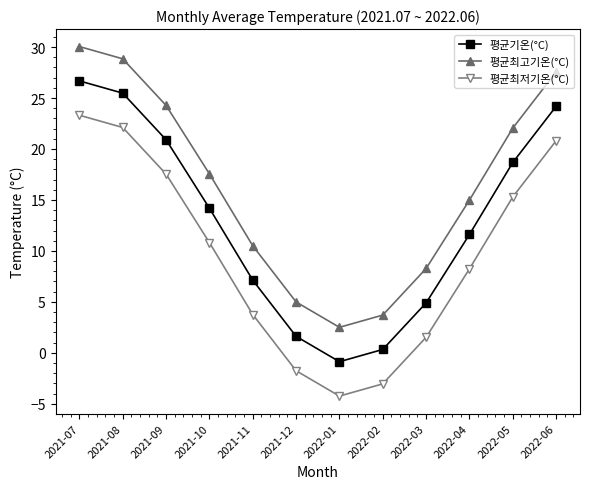

Reading left to right, transcribe all the data shown in this chart.

평균기온(°C): 2021-07=26.7	2021-08=25.5	2021-09=20.9	2021-10=14.2	2021-11=7.1	2021-12=1.6	2022-01=-0.9	2022-02=0.3	2022-03=4.9	2022-04=11.6	2022-05=18.7	2022-06=24.2
평균최고기온(°C): 2021-07=30.1	2021-08=28.8	2021-09=24.3	2021-10=17.6	2021-11=10.5	2021-12=5.0	2022-01=2.5	2022-02=3.7	2022-03=8.3	2022-04=15.0	2022-05=22.1	2022-06=27.6
평균최저기온(°C): 2021-07=23.3	2021-08=22.1	2021-09=17.5	2021-10=10.8	2021-11=3.8	2021-12=-1.8	2022-01=-4.3	2022-02=-3.0	2022-03=1.5	2022-04=8.2	2022-05=15.3	2022-06=20.8